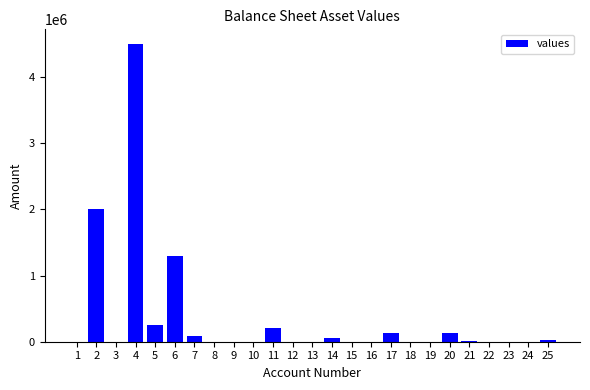

What is the sum of all values?

8689000